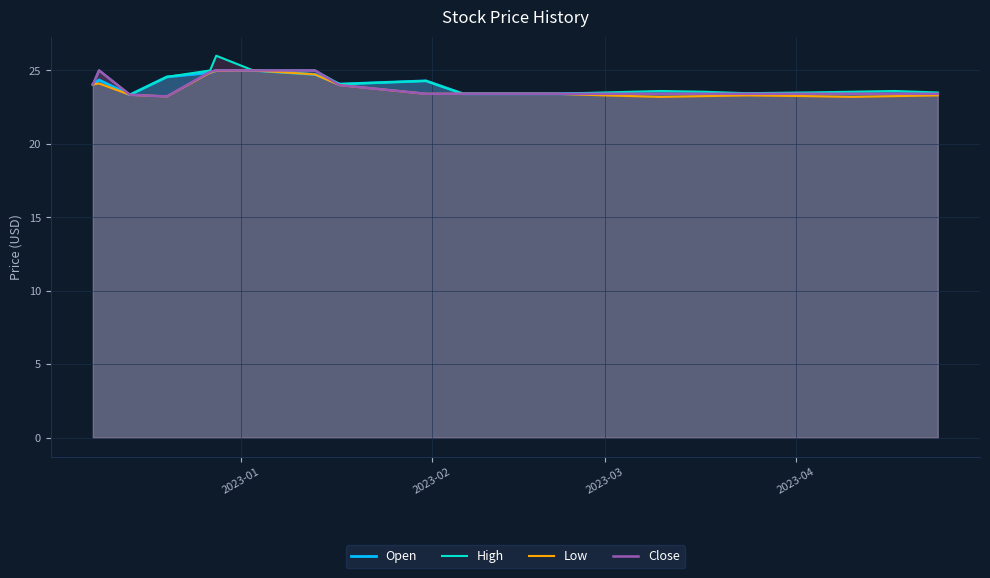

What is the lowest value of the Low series?

23.2